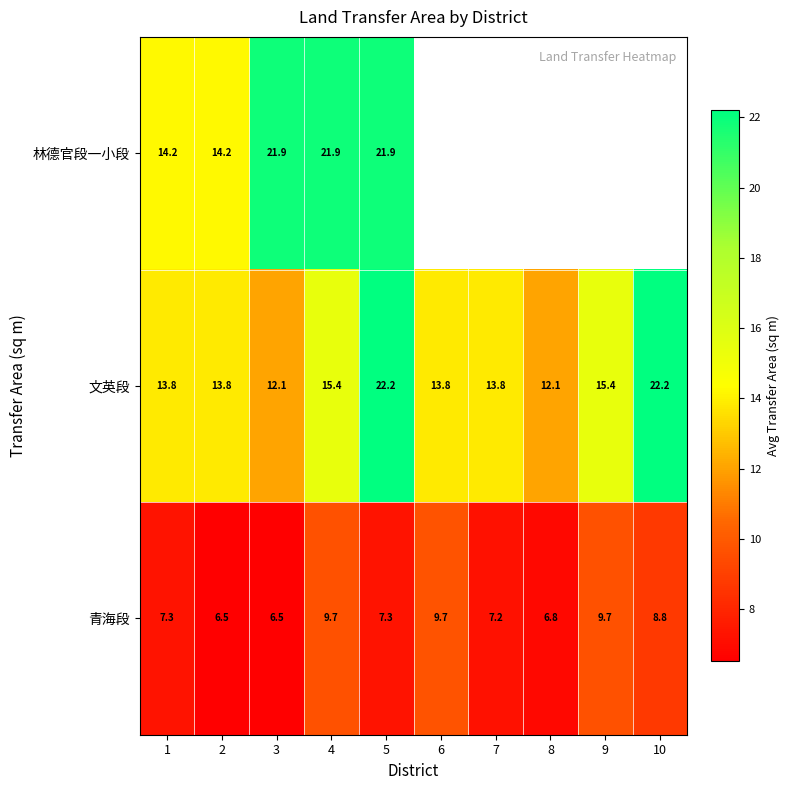

Which series changed the most between 1 and 5?

文英段